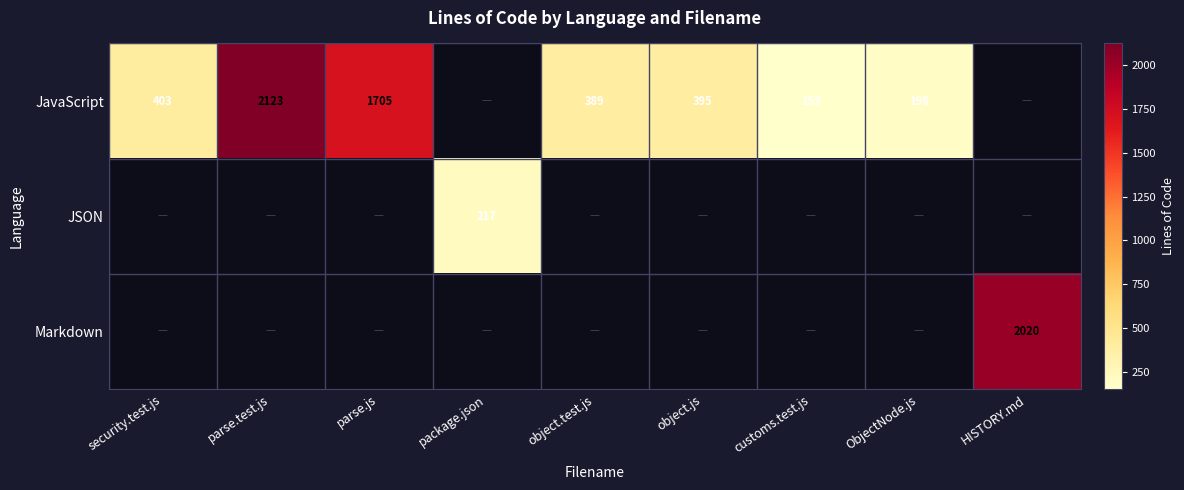

At how many categories does at least one series exceed 1415?

3